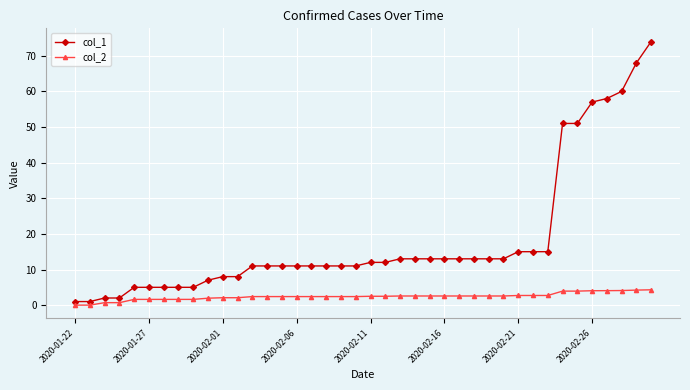

What is the sum of all col_2 values?

96.9